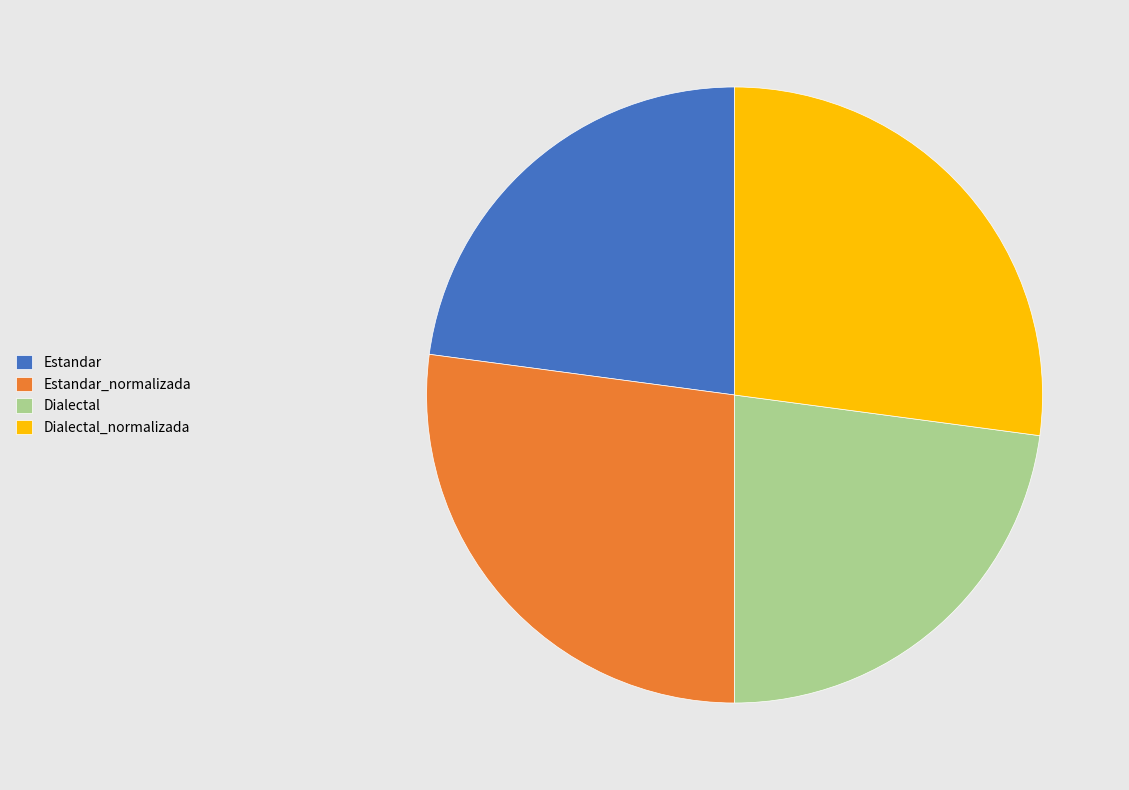

Is there any slice that represents more than half of the pie?

No